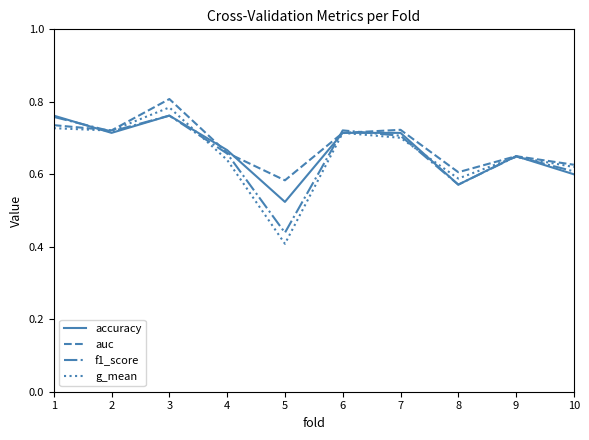

How many lines are shown in the chart?

4